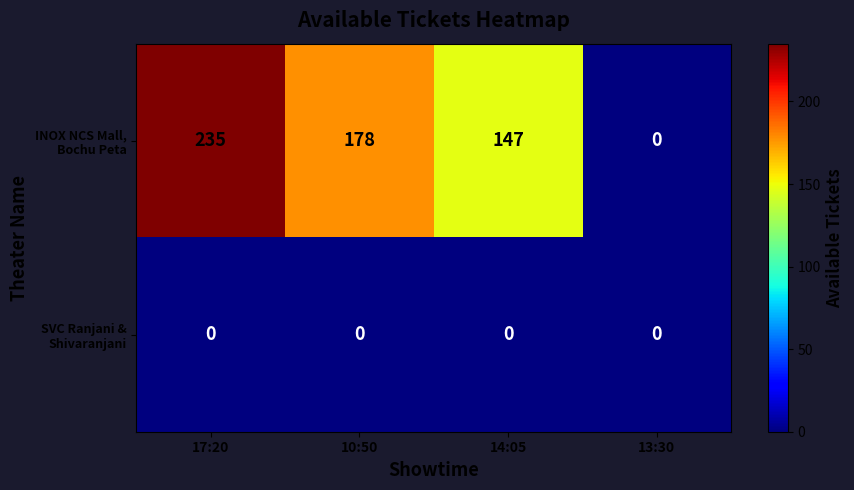

What is the total value across all series at 10:50?

178